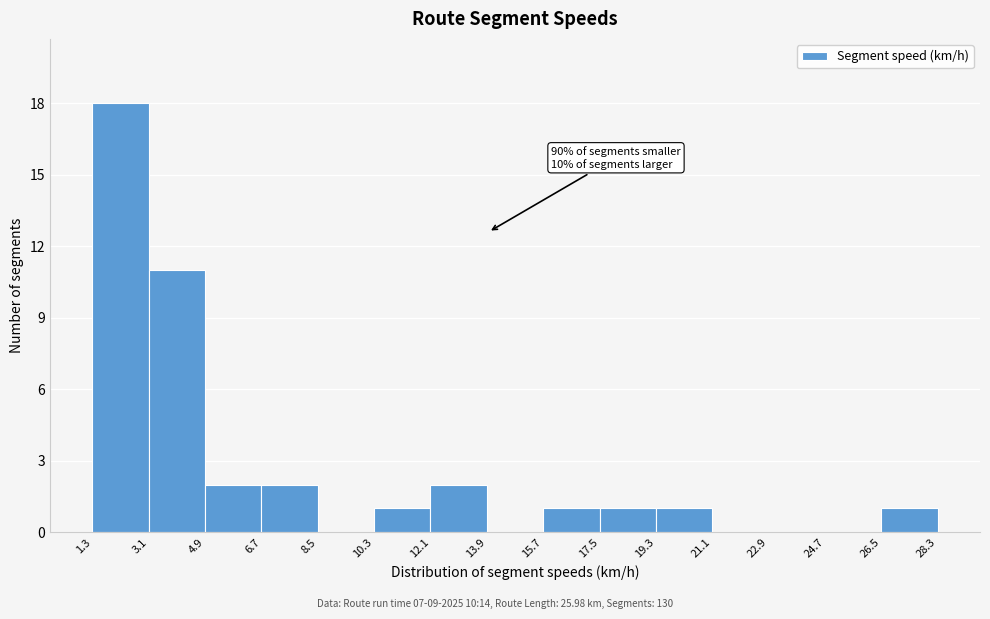

Over which range of the x-axis is the bar tallest?

1.3 to 3.1